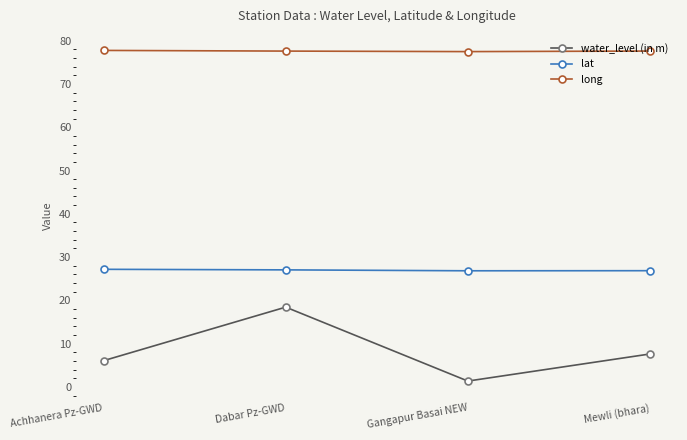

Rank the series by their maximum value, from lowest to highest.

water_level (in m), lat, long